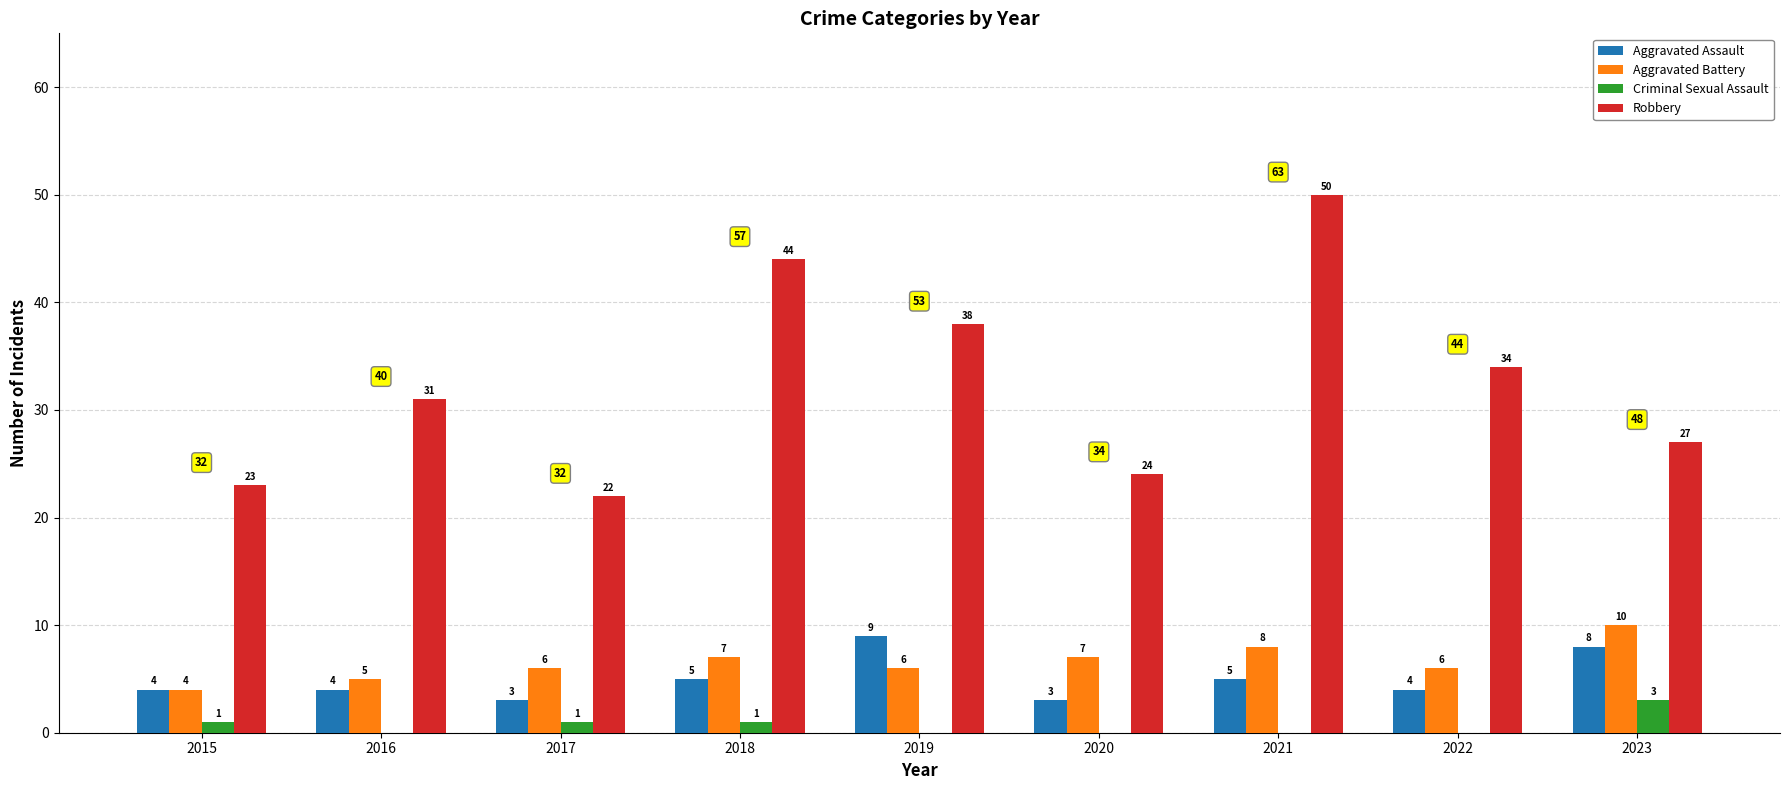

At which category is the sum across all series the highest?

2021